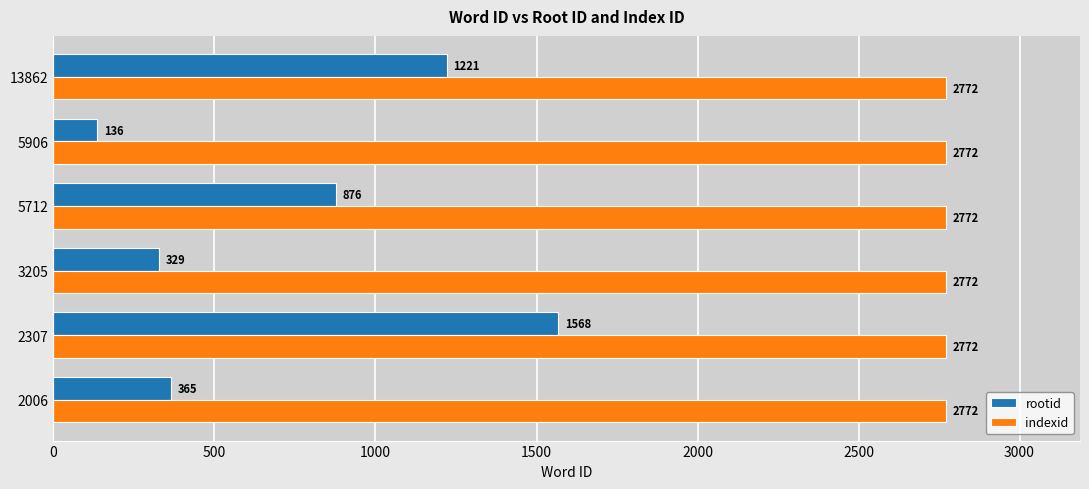

What is the difference between the maximum and minimum values in the rootid series?

1432